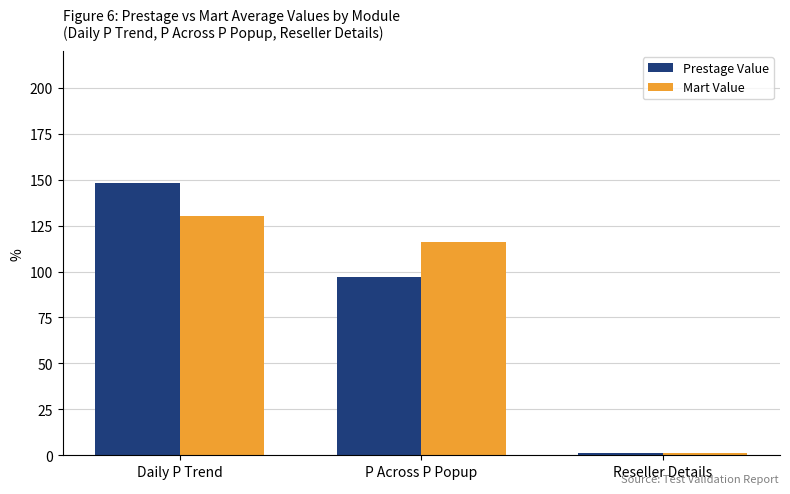

How many series are shown in this chart?

2